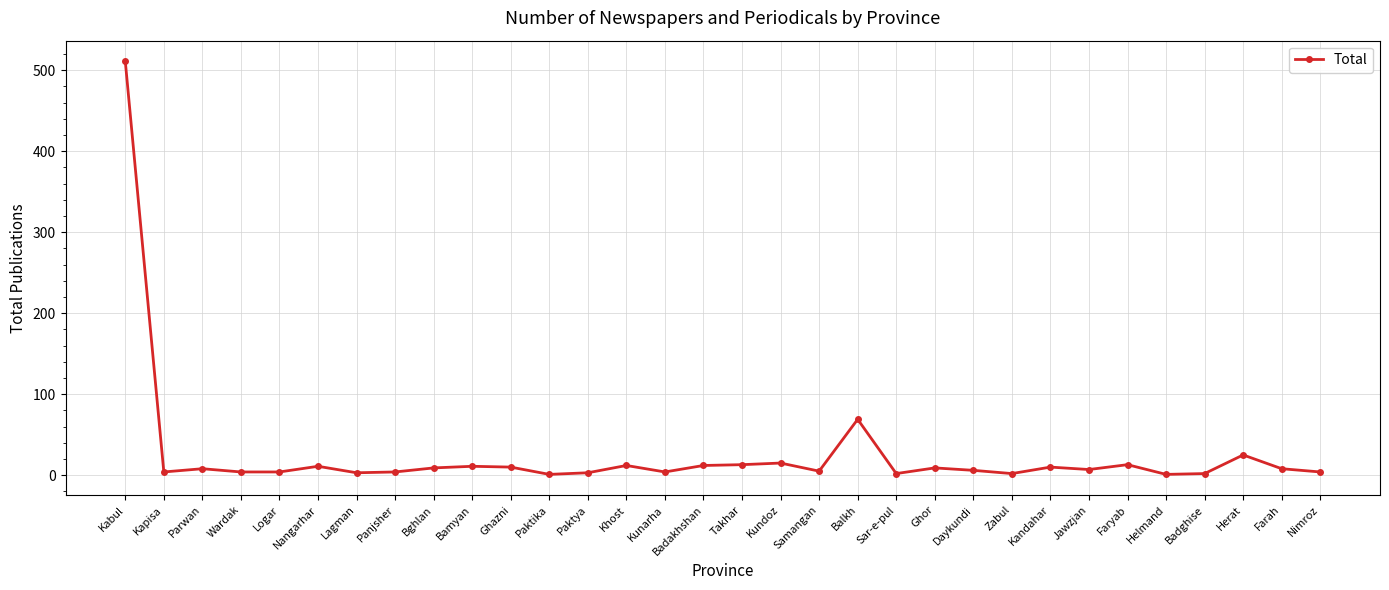

The chart shows a value of 2 at Sar-e-pul. True or false?

True